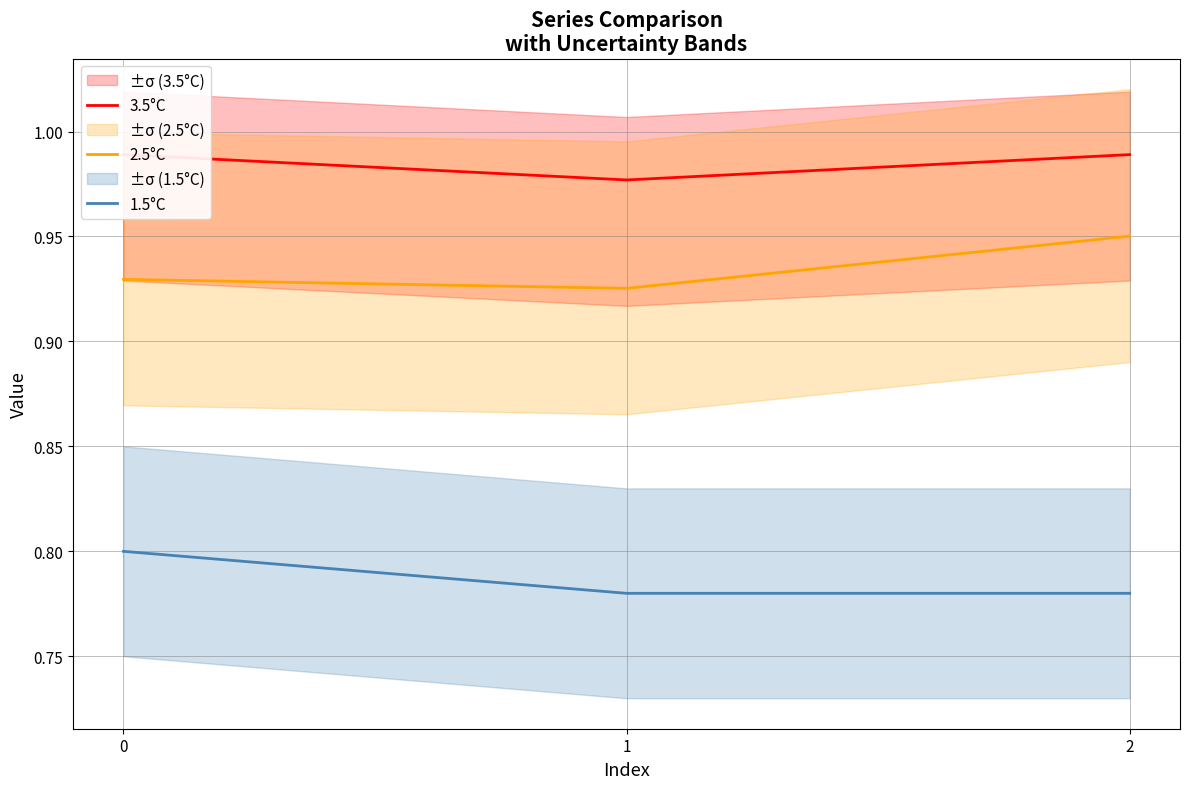

What is the value of the 3.5°C point at the 3rd from the left?

1.0